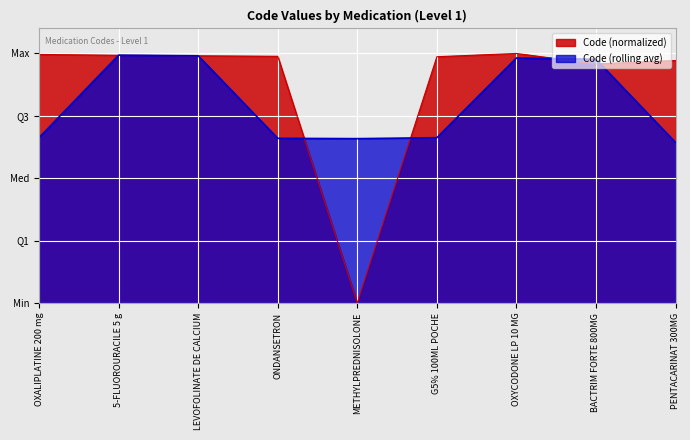

Where is the data nearest to the value 0?

METHYLPREDNISOLONE